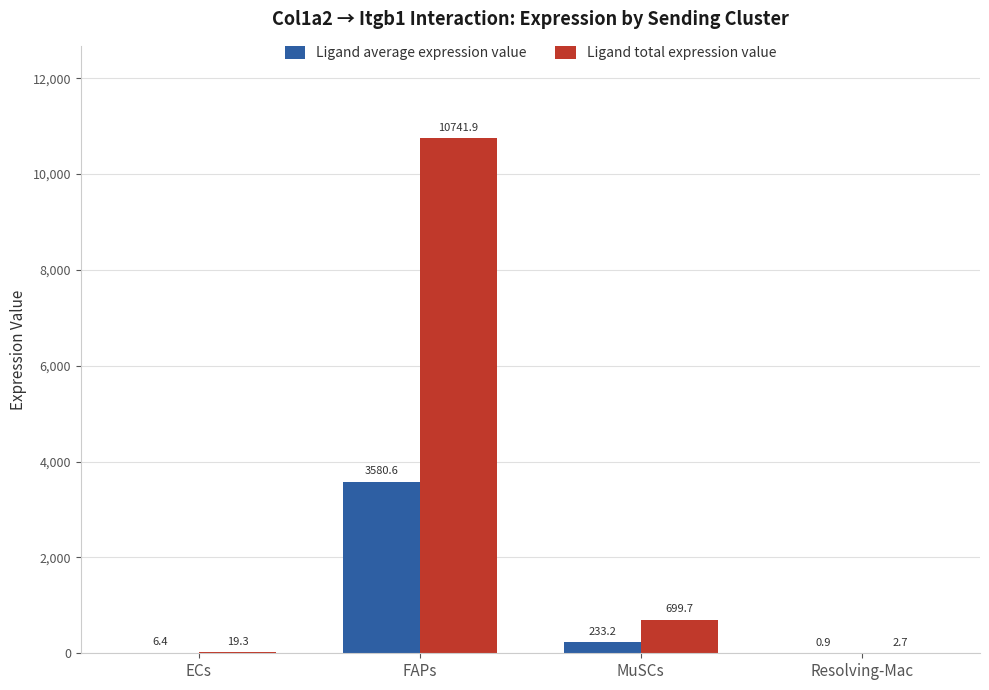

True or false: Ligand total expression value has a value of 149.4 at MuSCs.

False